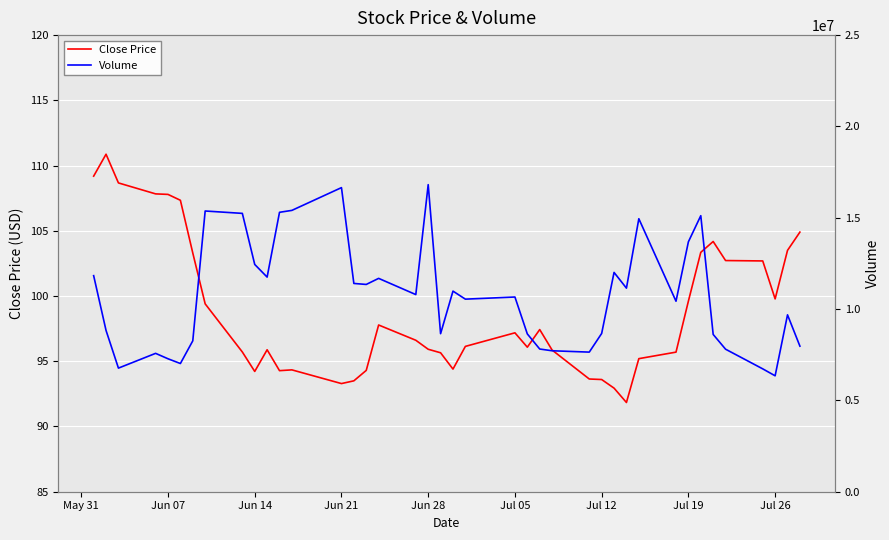

What is the difference between the maximum and minimum values in the Close Price series?

19.0